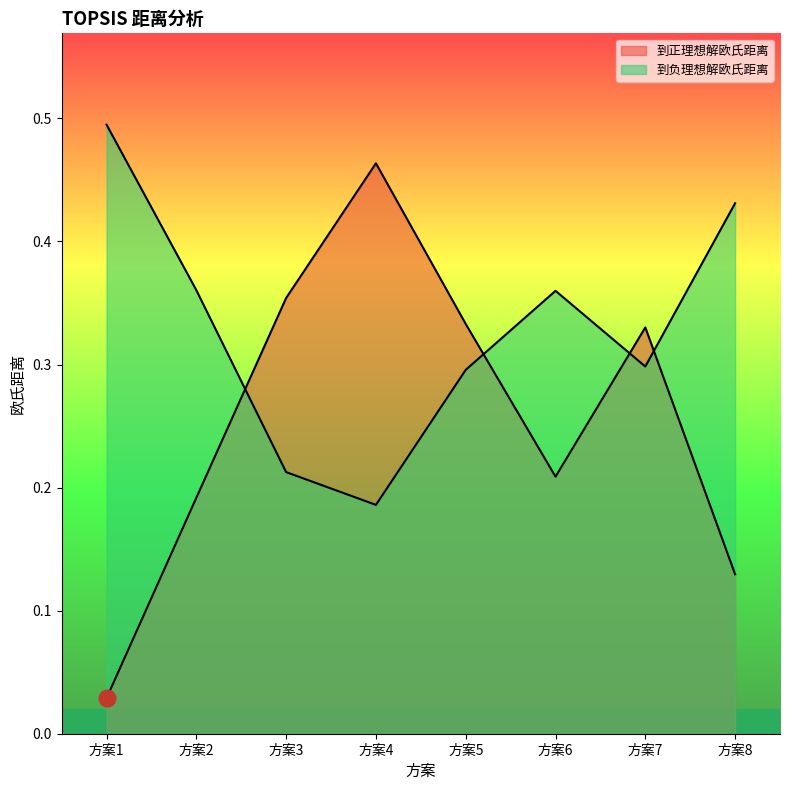

How many lines are shown in the chart?

2